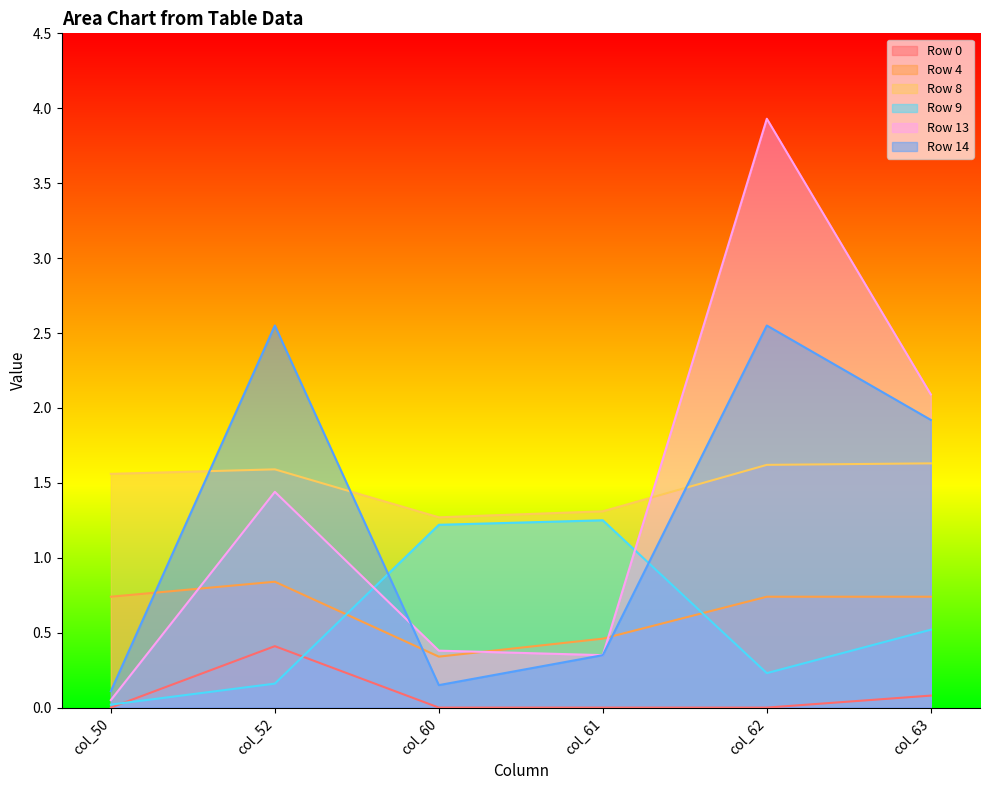

Which series changed the most between col_50 and col_52?

Row 14